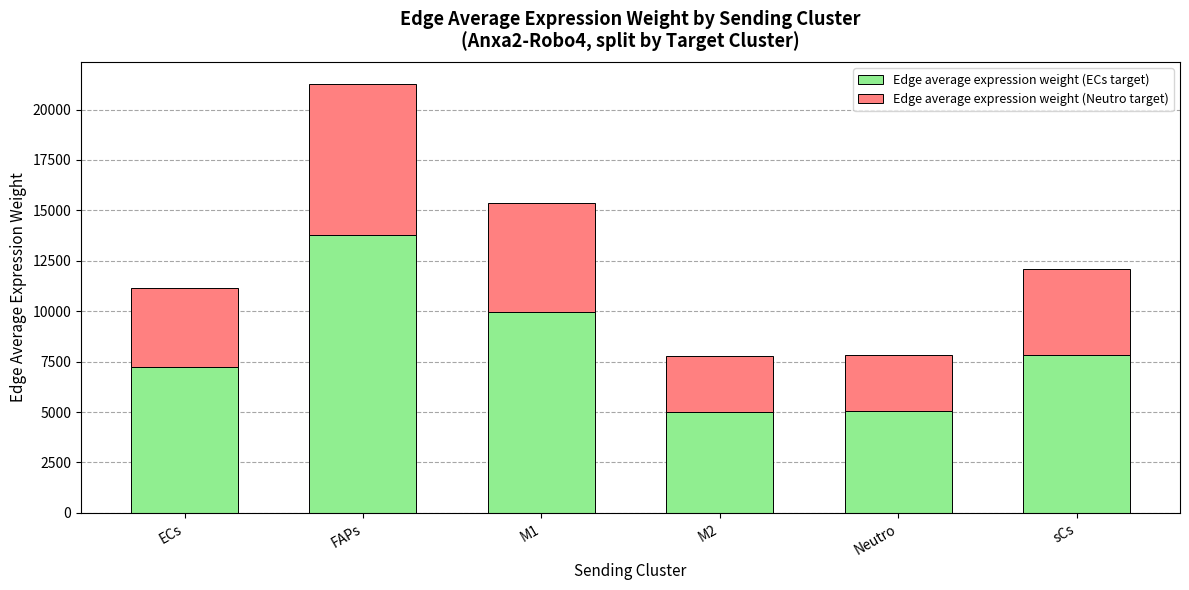

Which category has the highest value in the Edge average expression weight (ECs target) series?

FAPs